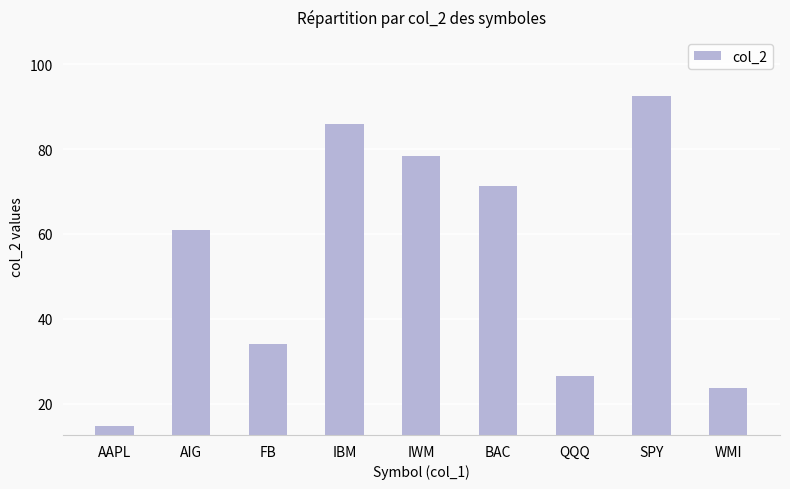

Is it true that the value at IBM is 23.6?

False